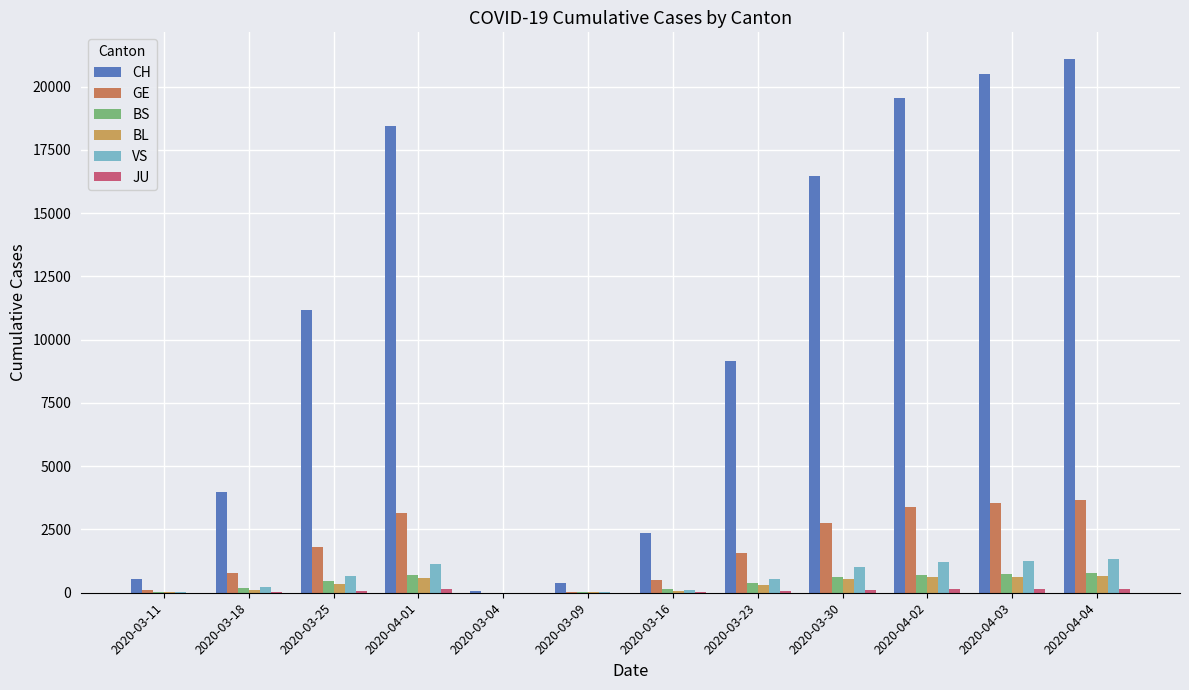

What is the difference between the second highest and minimum values in the BS series?

755